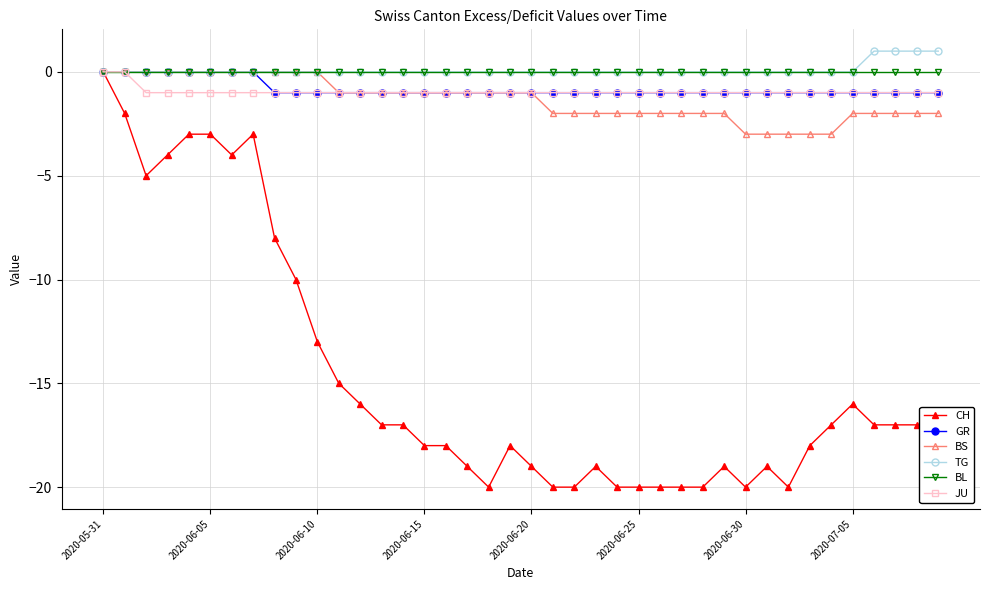

What is the value of the BS point at the 33rd from the left?

-3